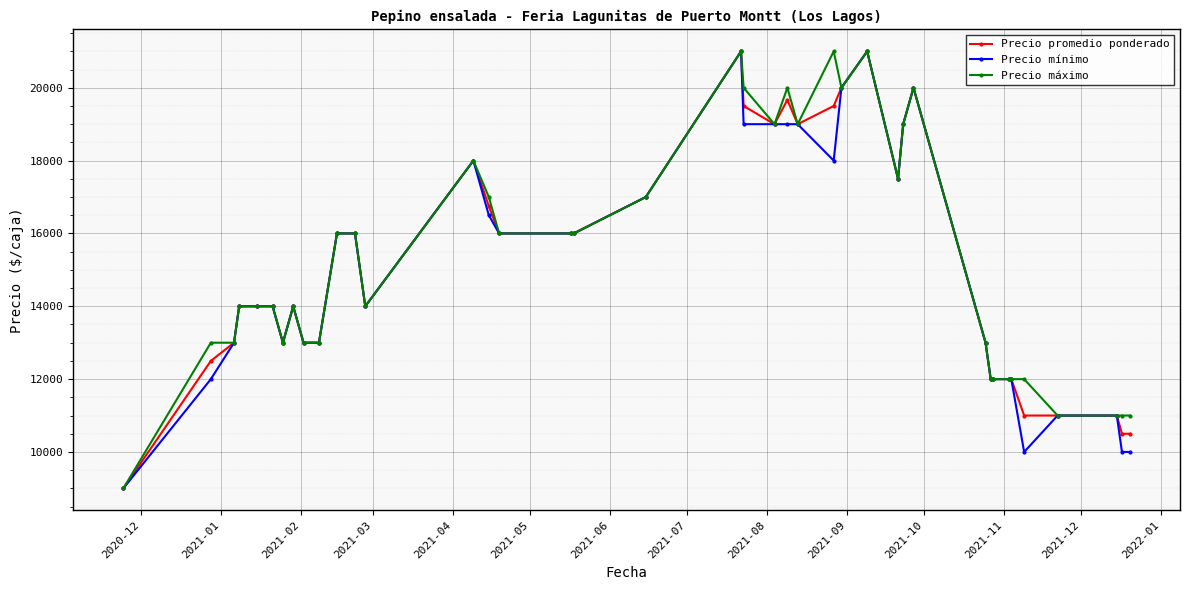

What is the minimum value for Precio máximo?

9000